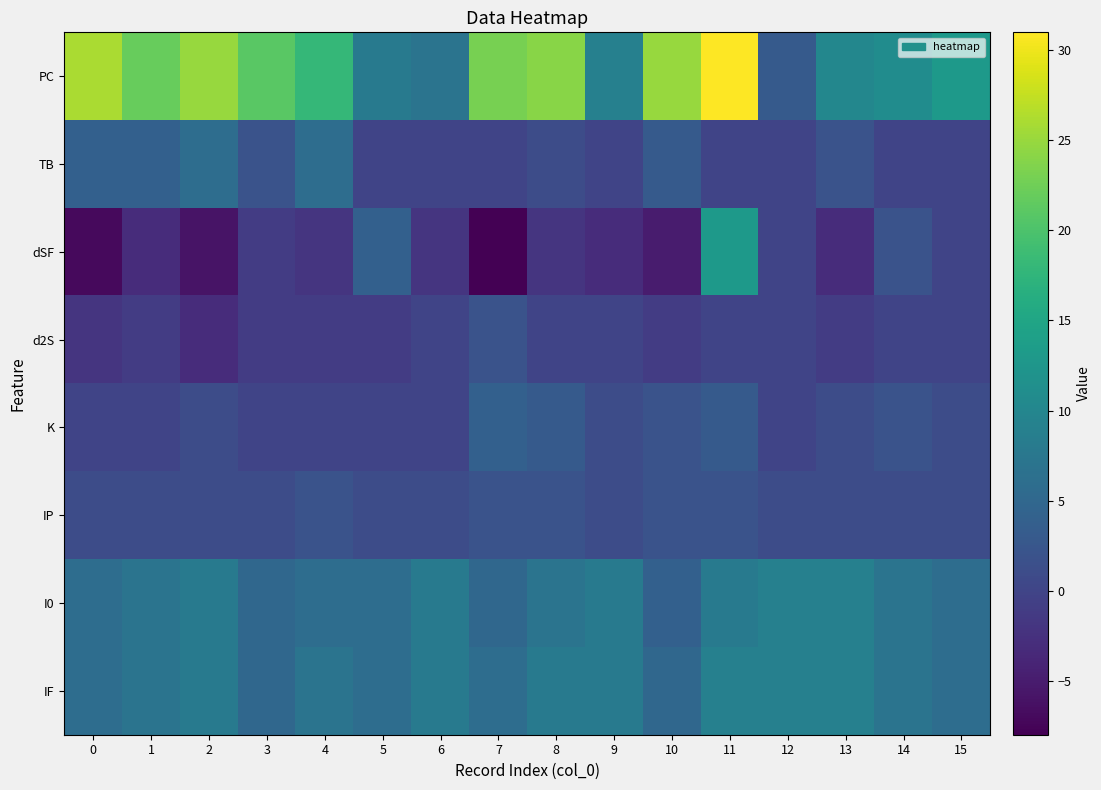

At which category is the sum across all series the highest?

11